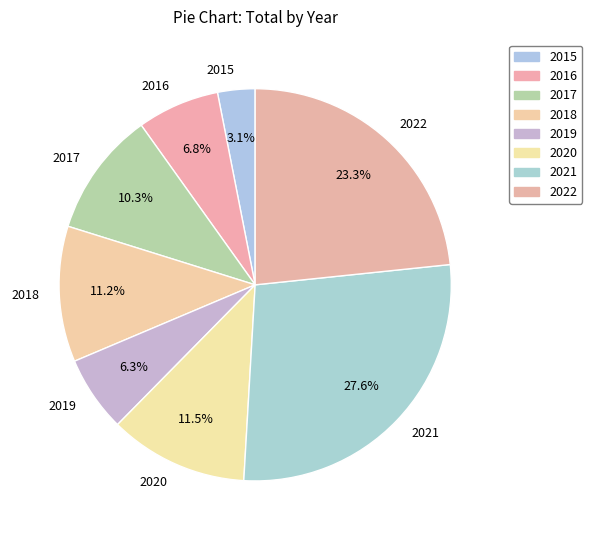

What percentage is NOT represented by 2015?

96.9%